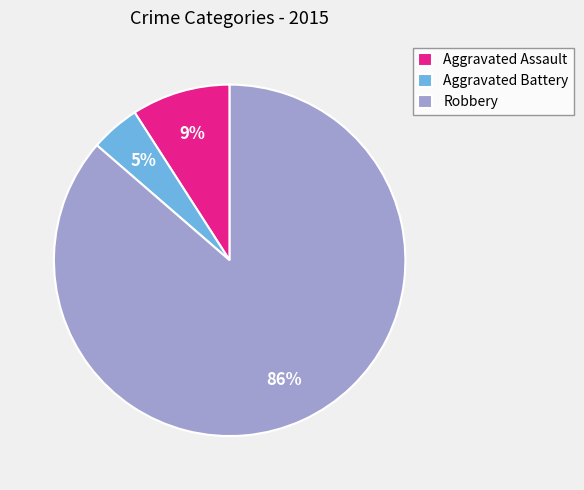

The Aggravated Assault slice represents 9% of the pie. True or false?

True